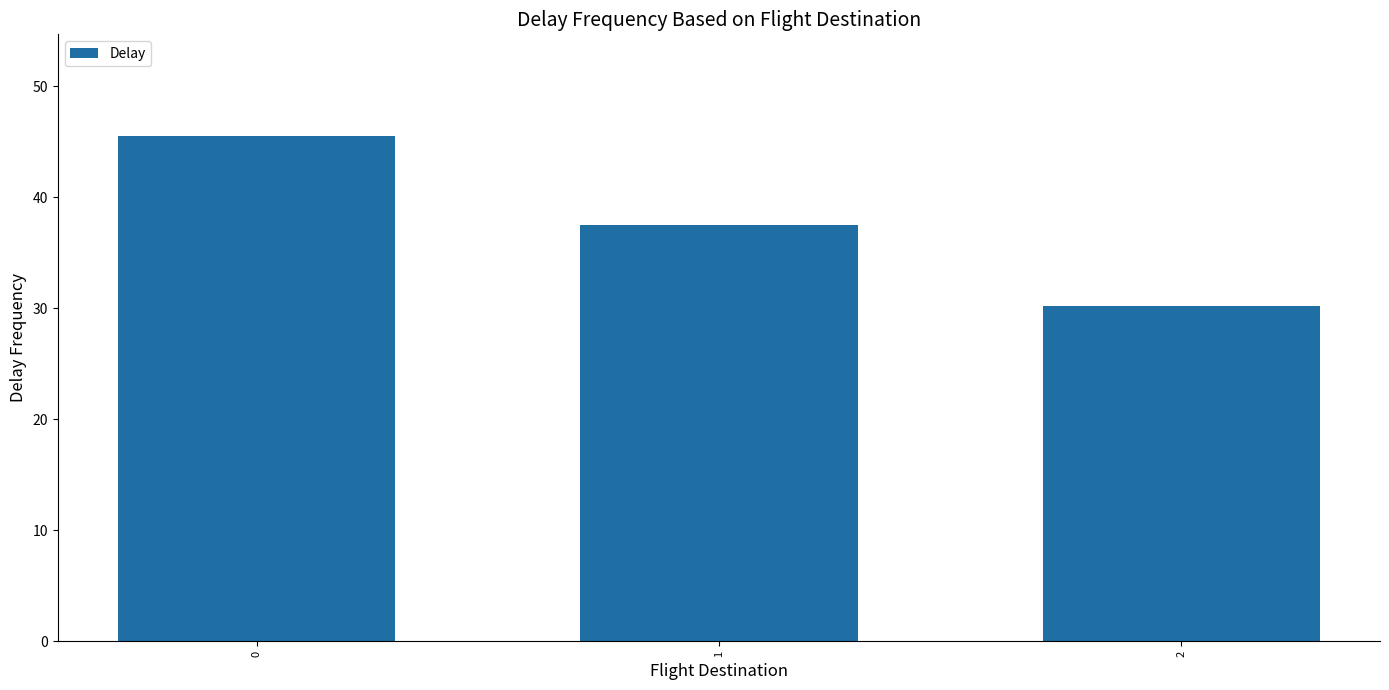

Reading left to right, extract all data points from this chart.

0=45.5	1=37.5	2=30.2